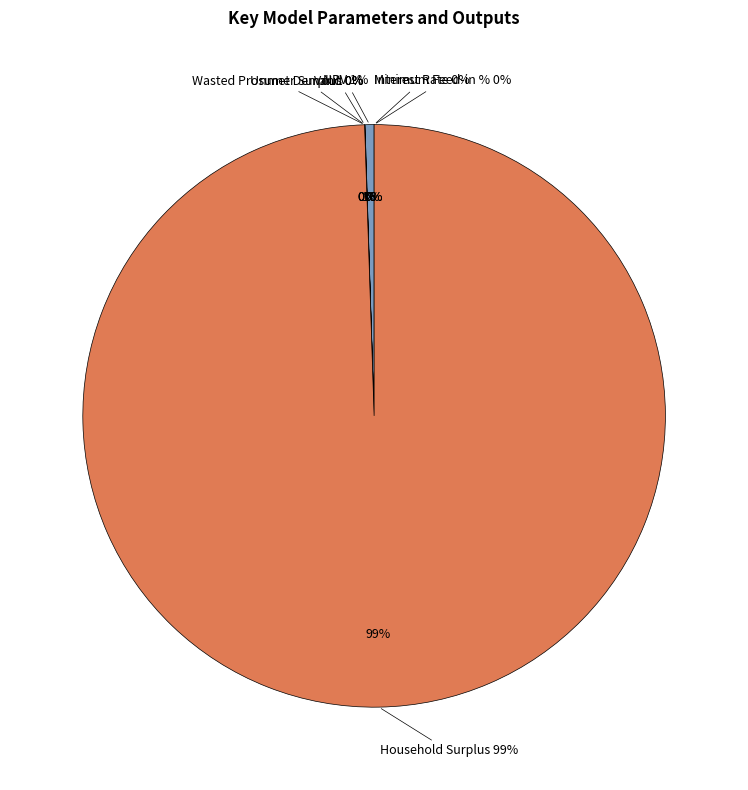

Do Interest Rate and Minimum Feed-in % together represent more than half of the pie?

No